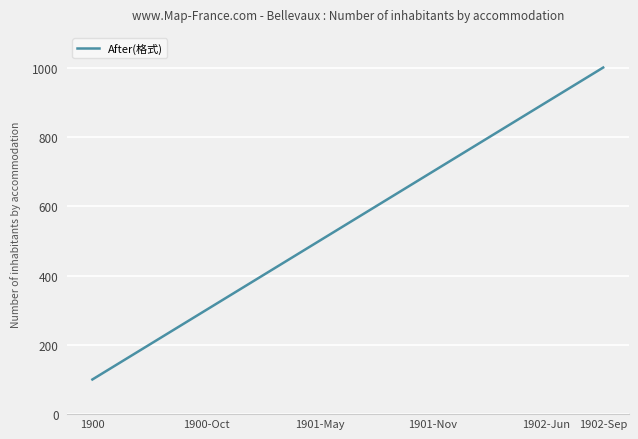

What is the smallest value displayed?

100